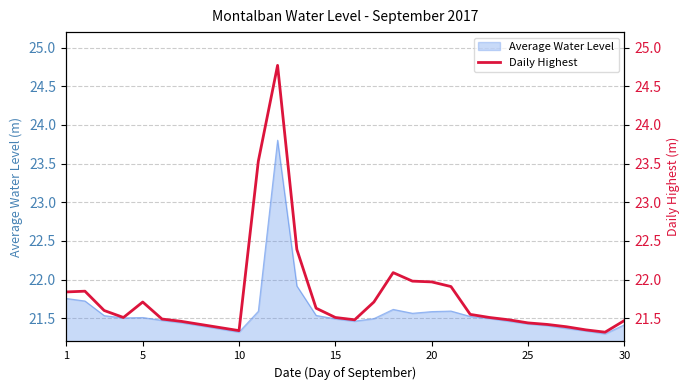

The value of Average Water Level at 15 is 14.1. True or false?

False